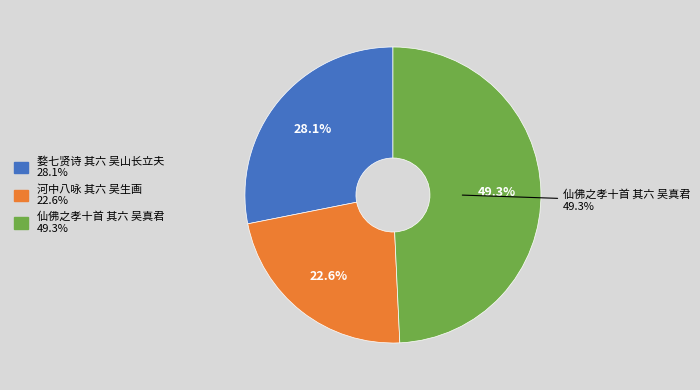

Count the number of slices in the pie.

3